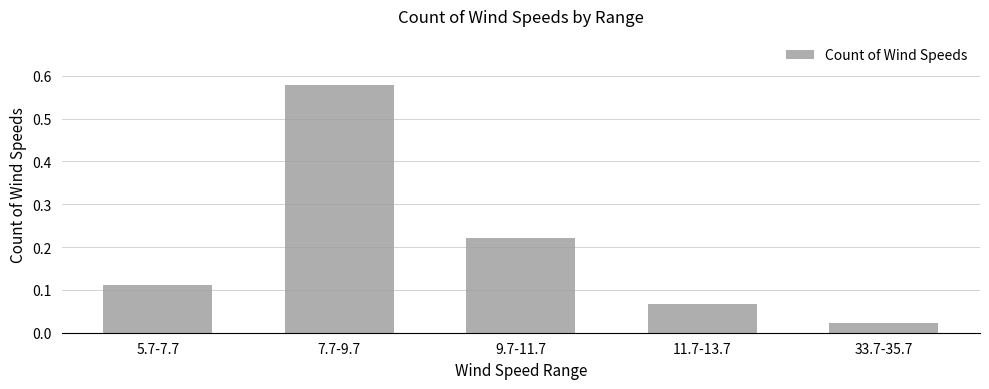

What is the label of the 3rd bar from the left?

9.7-11.7